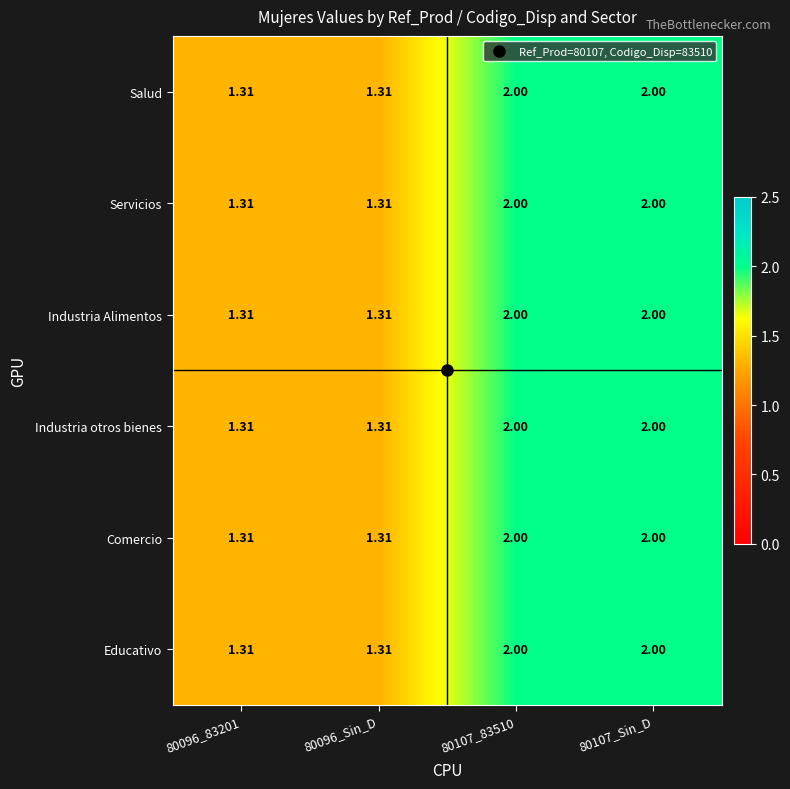

Is the value of Salud at 80107_83510 greater than the value of Industria Alimentos at 80096_Sin_D?

Yes